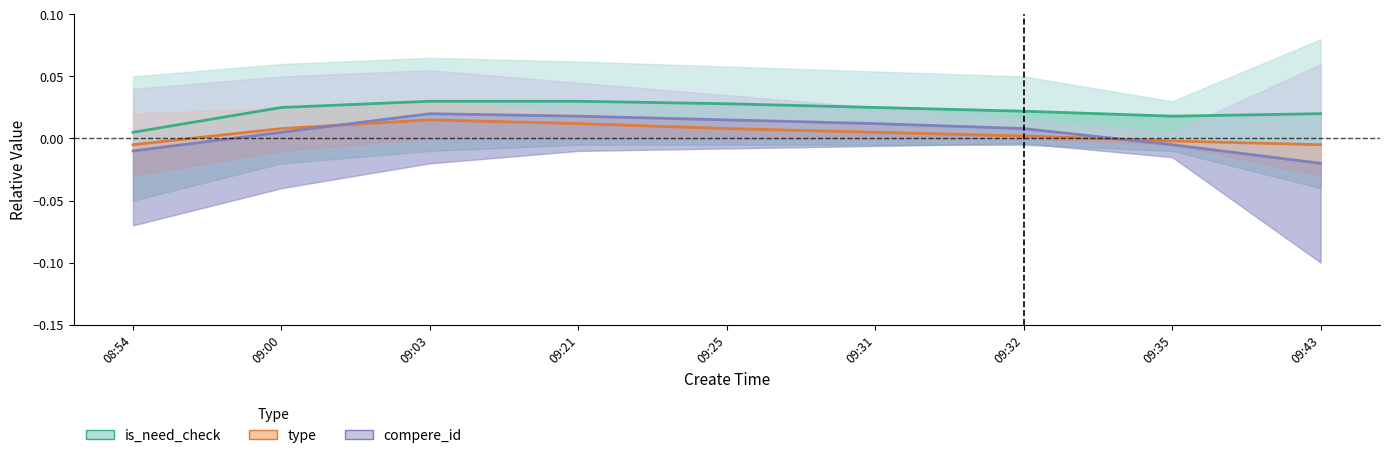

True or false: is_need_check and compere_id cross at least once.

False